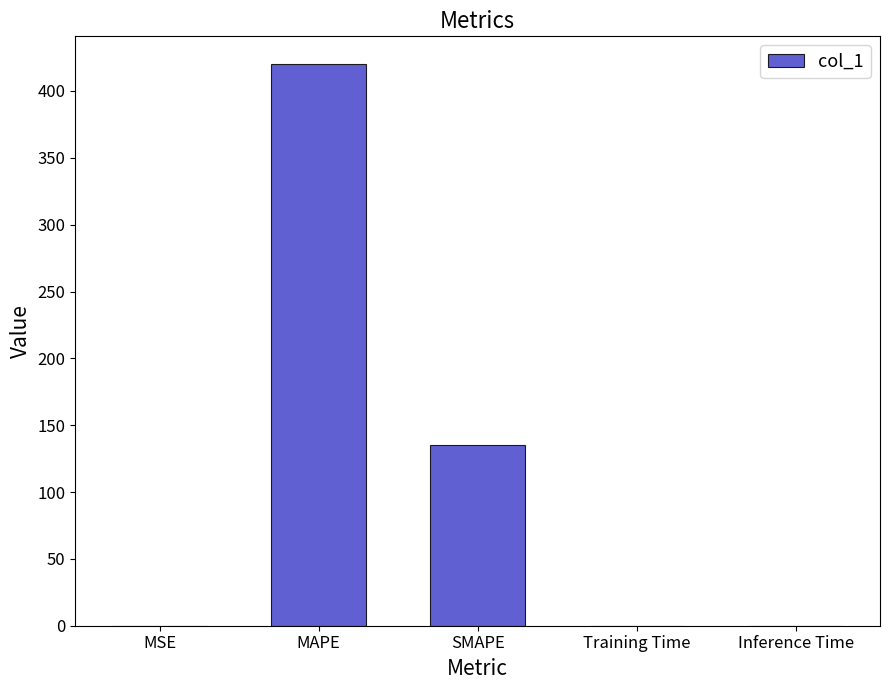

Which has a higher value, MAPE or SMAPE?

MAPE